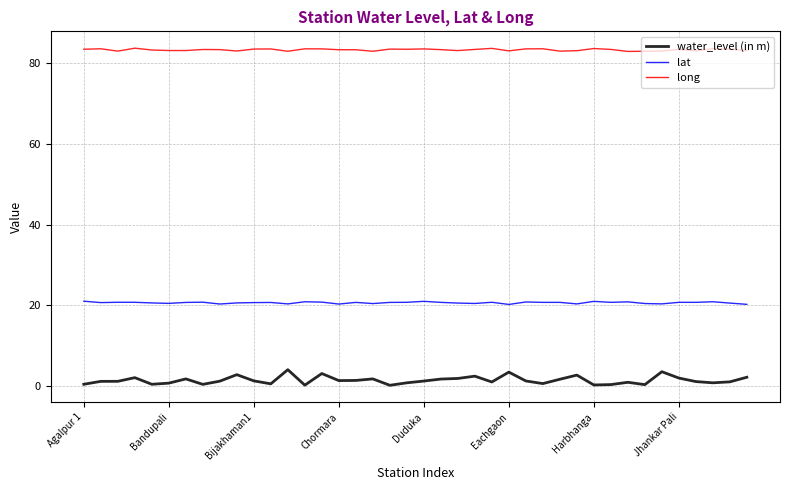

What is the sum of all long values?

3330.8